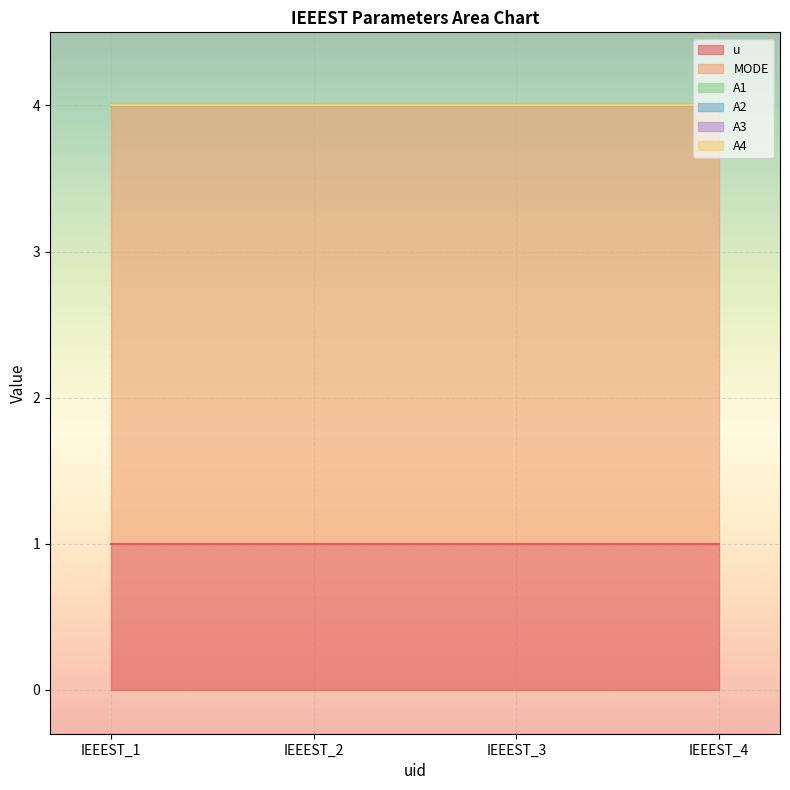

Which series has the largest total across all categories?

MODE